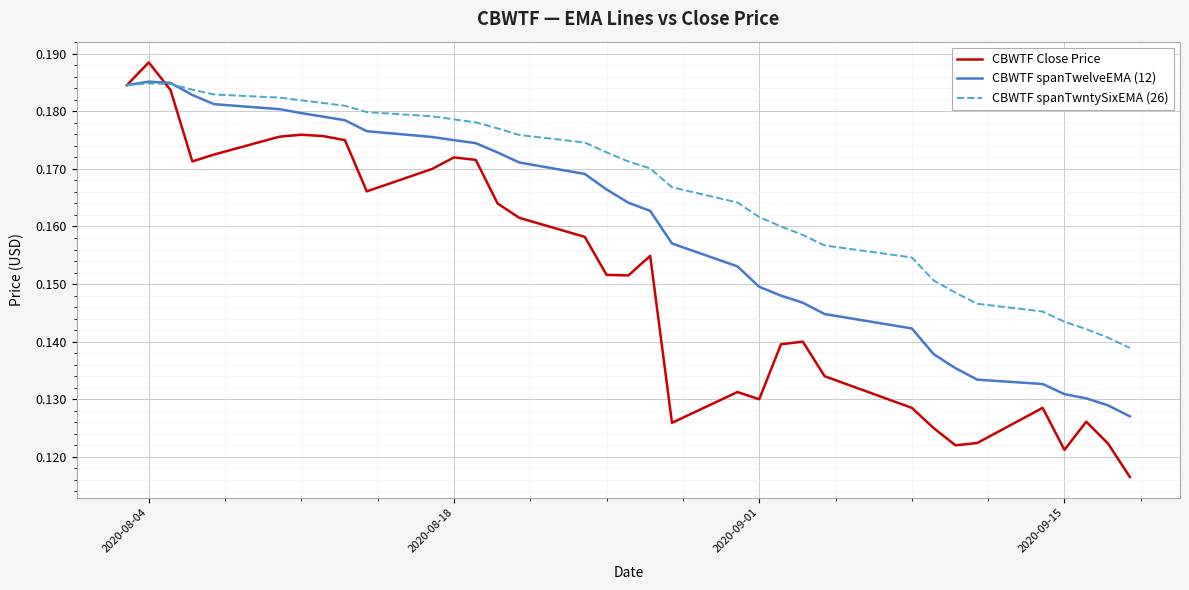

List the series in order of their overall mean, lowest first.

CBWTF Close Price, CBWTF spanTwelveEMA (12), CBWTF spanTwntySixEMA (26)